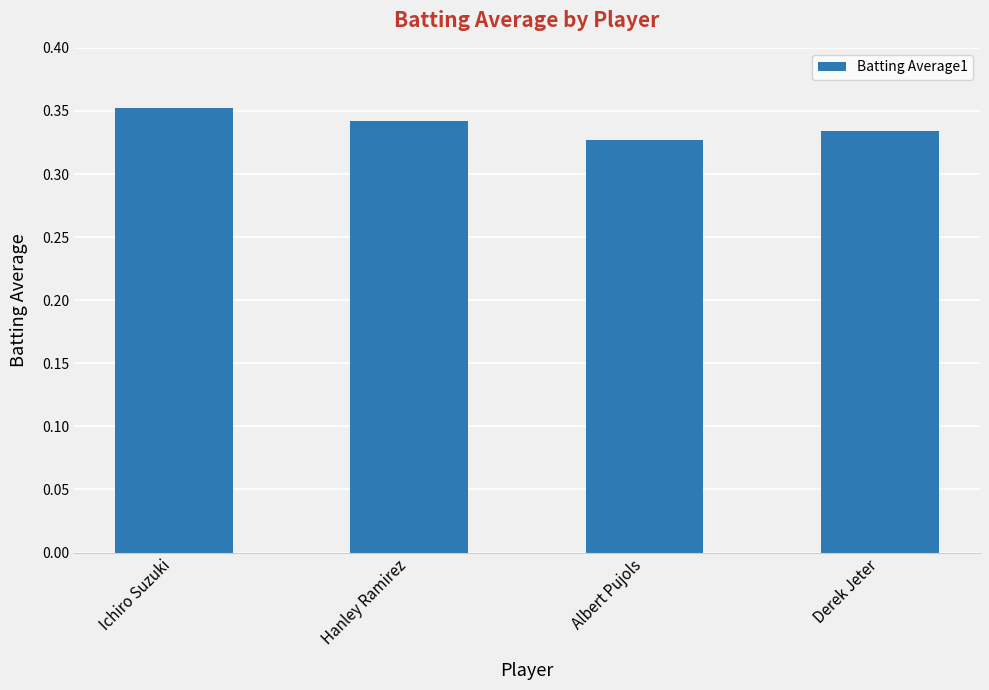

Which category has the highest value across all series?

Ichiro Suzuki